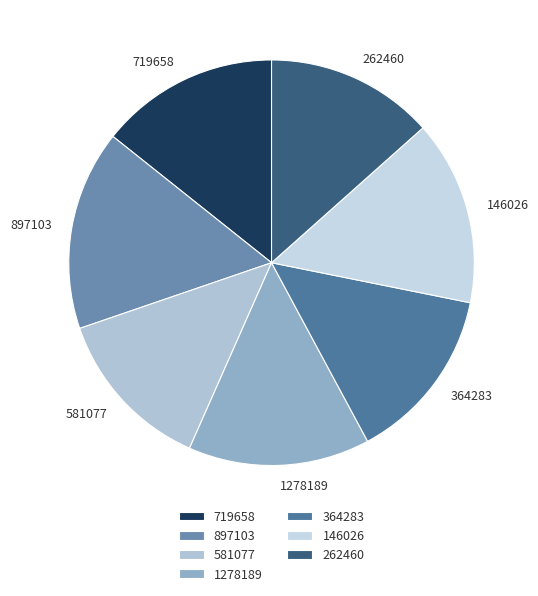

Combined, do 897103 and 1278189 account for over 50%?

No